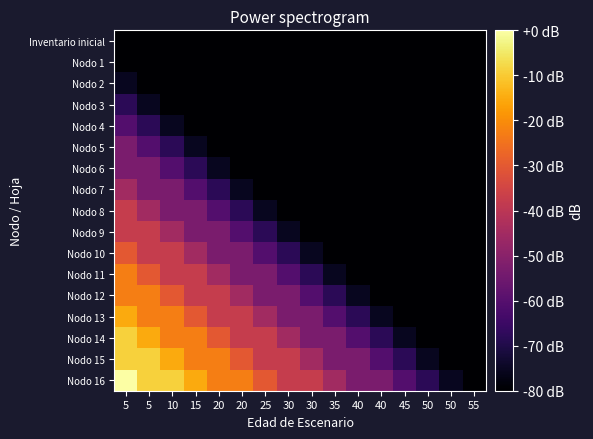

What is the minimum value shown in the chart?

-80.0